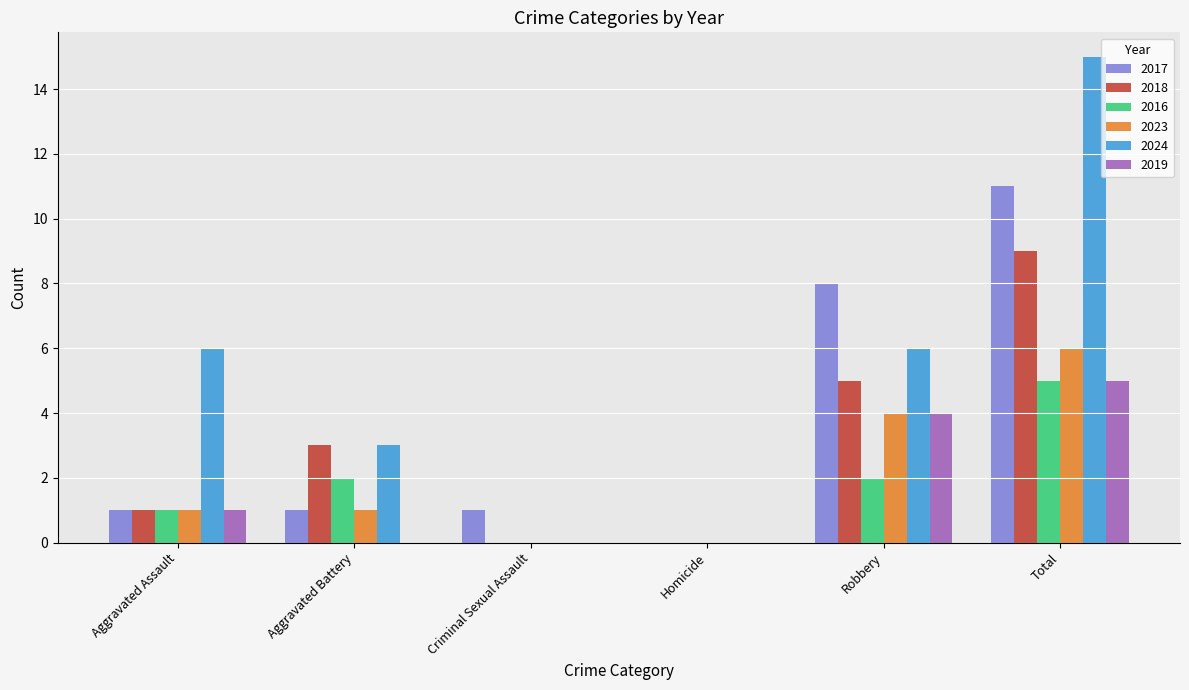

Which category has the highest value in the 2019 series?

Total